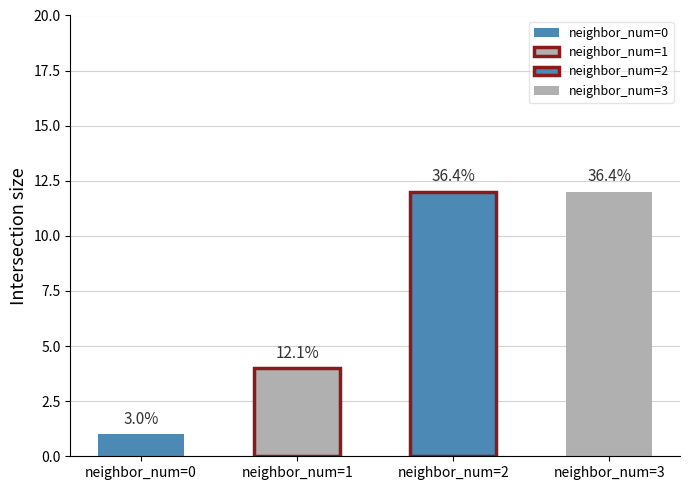

Rank the categories by value from lowest to highest.

0, 1, 2, 3